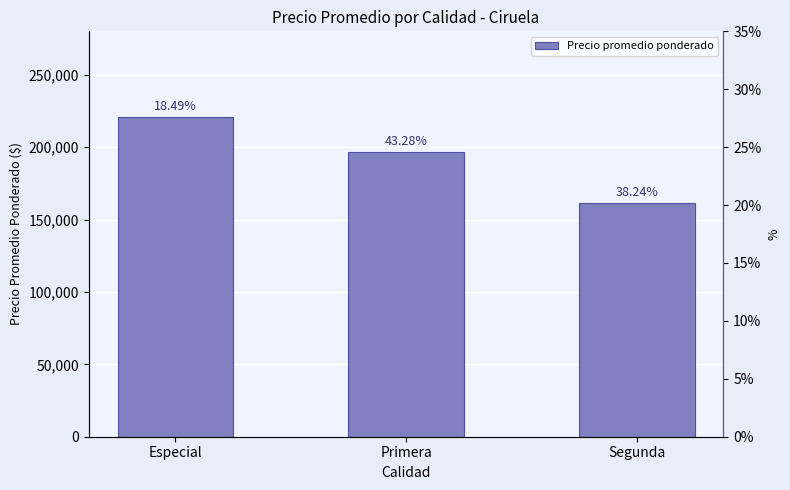

What is the minimum value shown in the chart?

161250